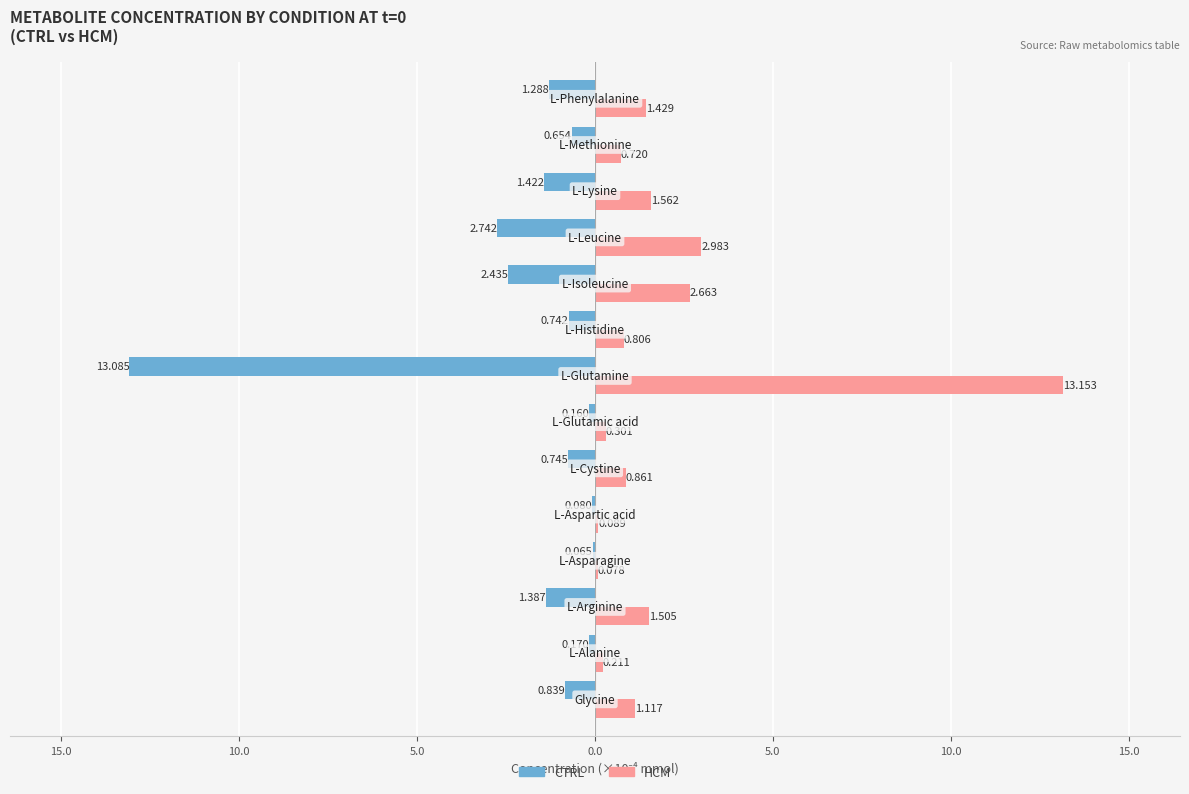

True or false: HCM (t=0) has a value of 0.3 at 15.0.

False